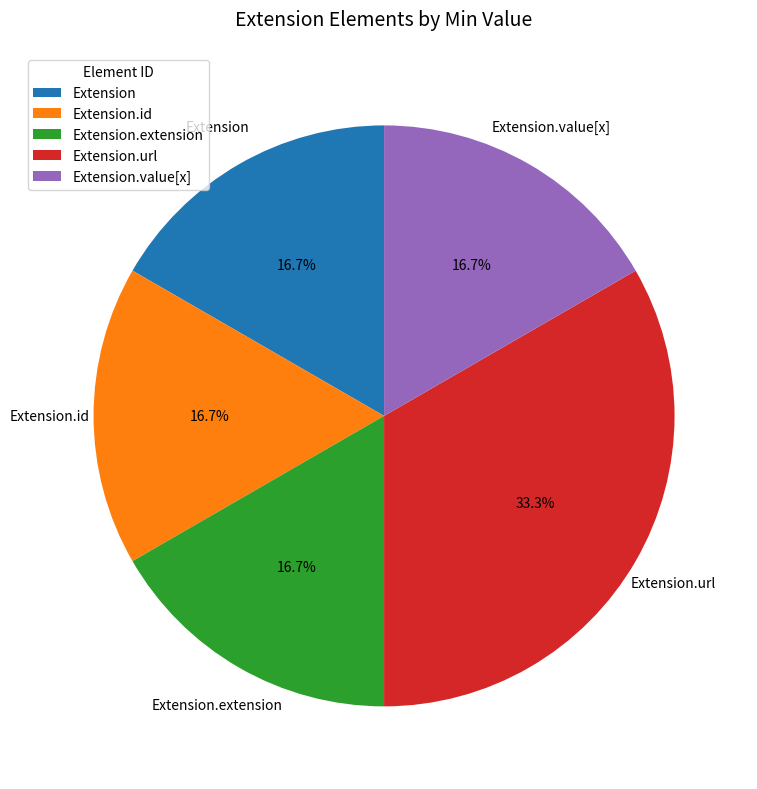

Count the number of slices in the pie.

5